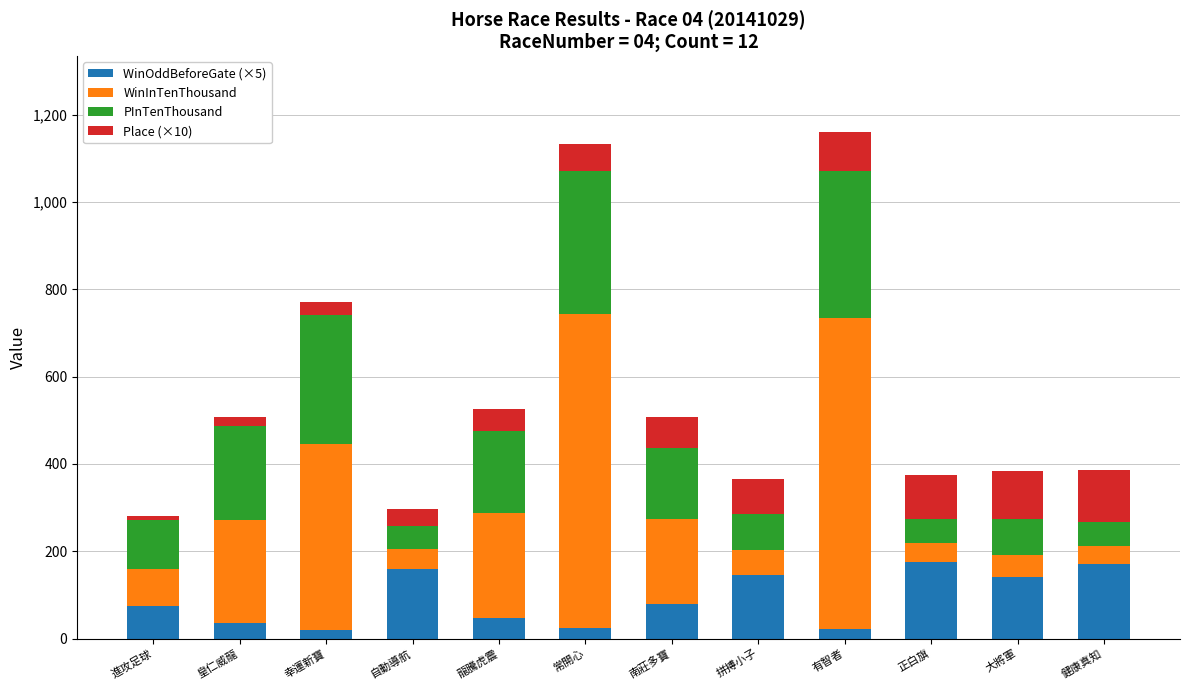

What is the total value across all series at 皇仁威龍?

507.5